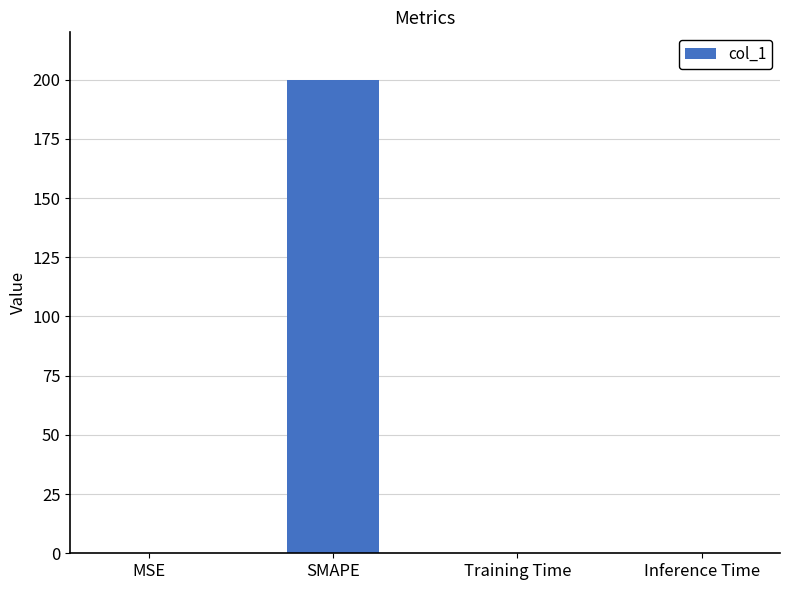

Which has a higher value, Inference Time or SMAPE?

SMAPE